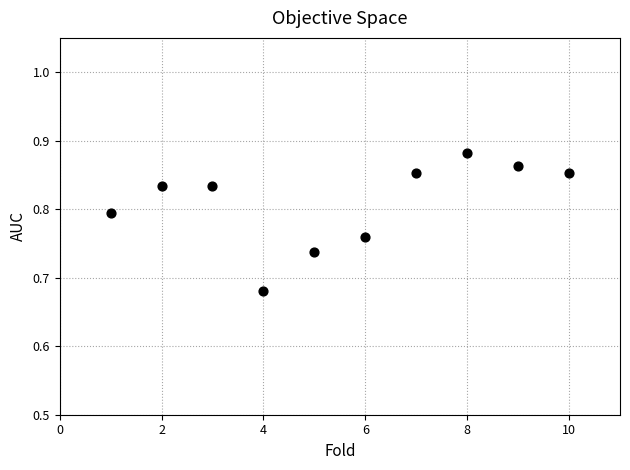

What is the average X value?

5.5